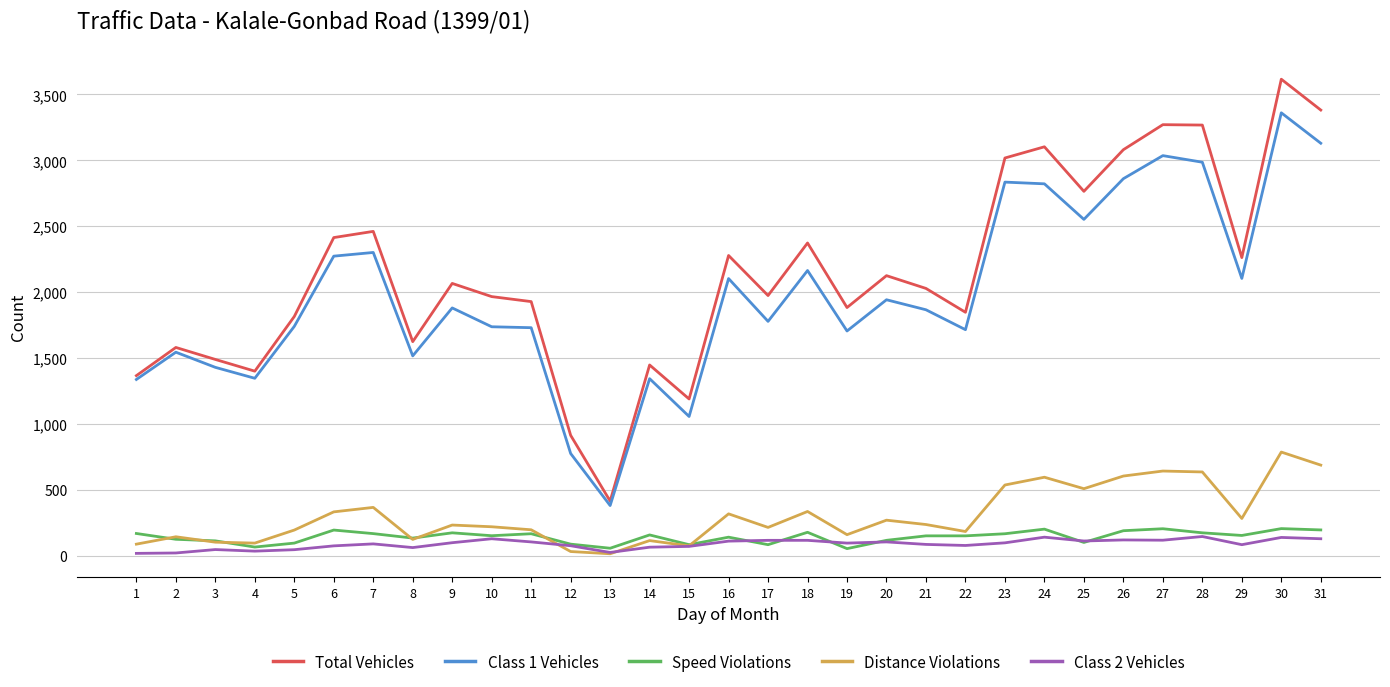

At which category is the sum across all series the highest?

30